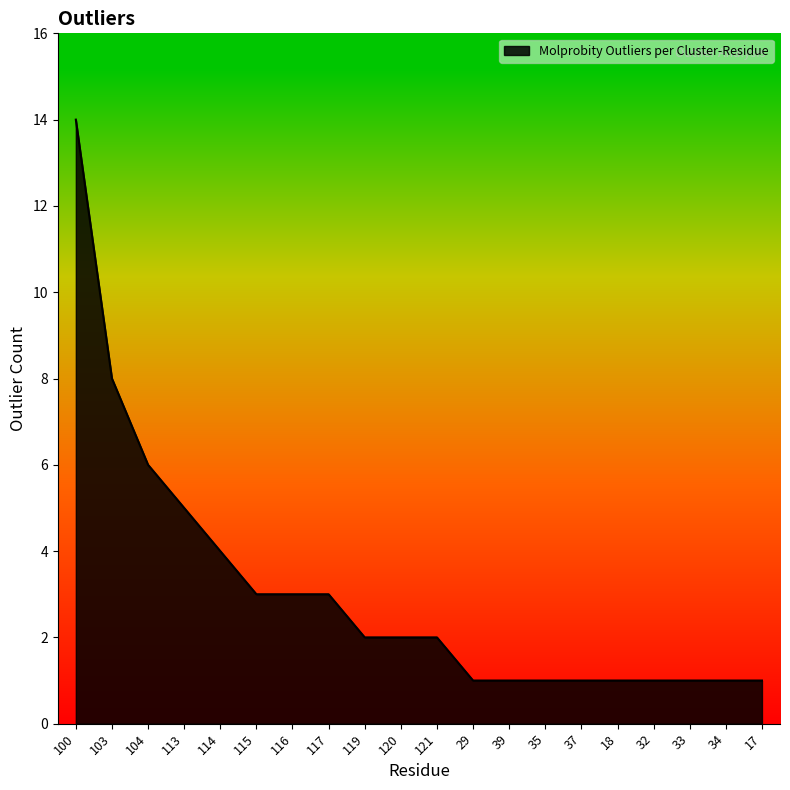

What position from the right is 104?

18